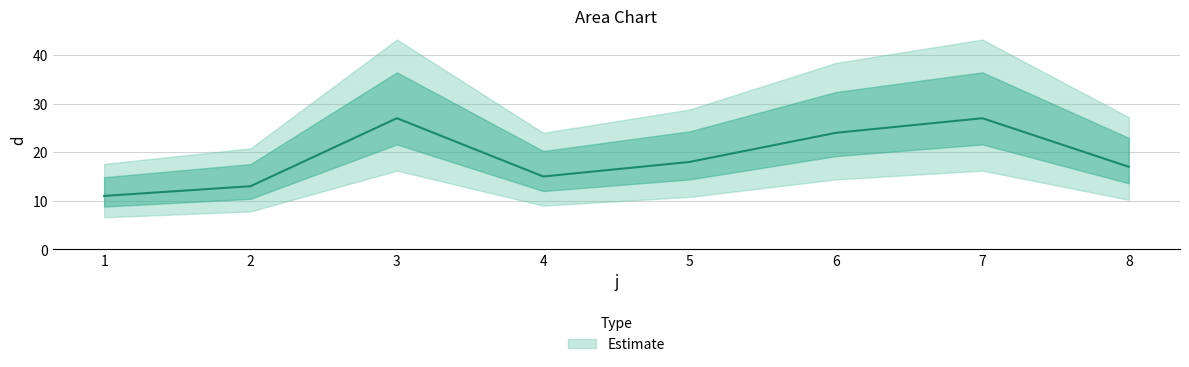

What is the maximum value shown in the chart?

27